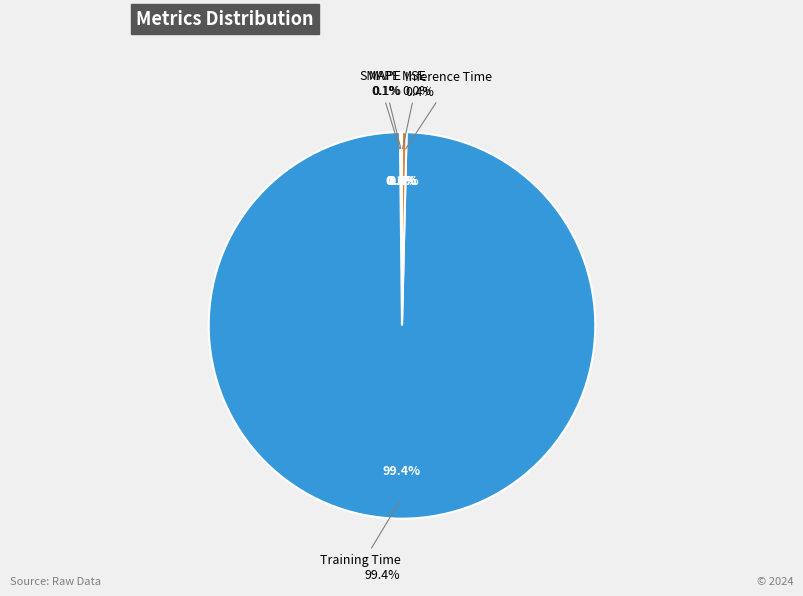

Which has a higher value, MAPE or Training Time?

Training Time